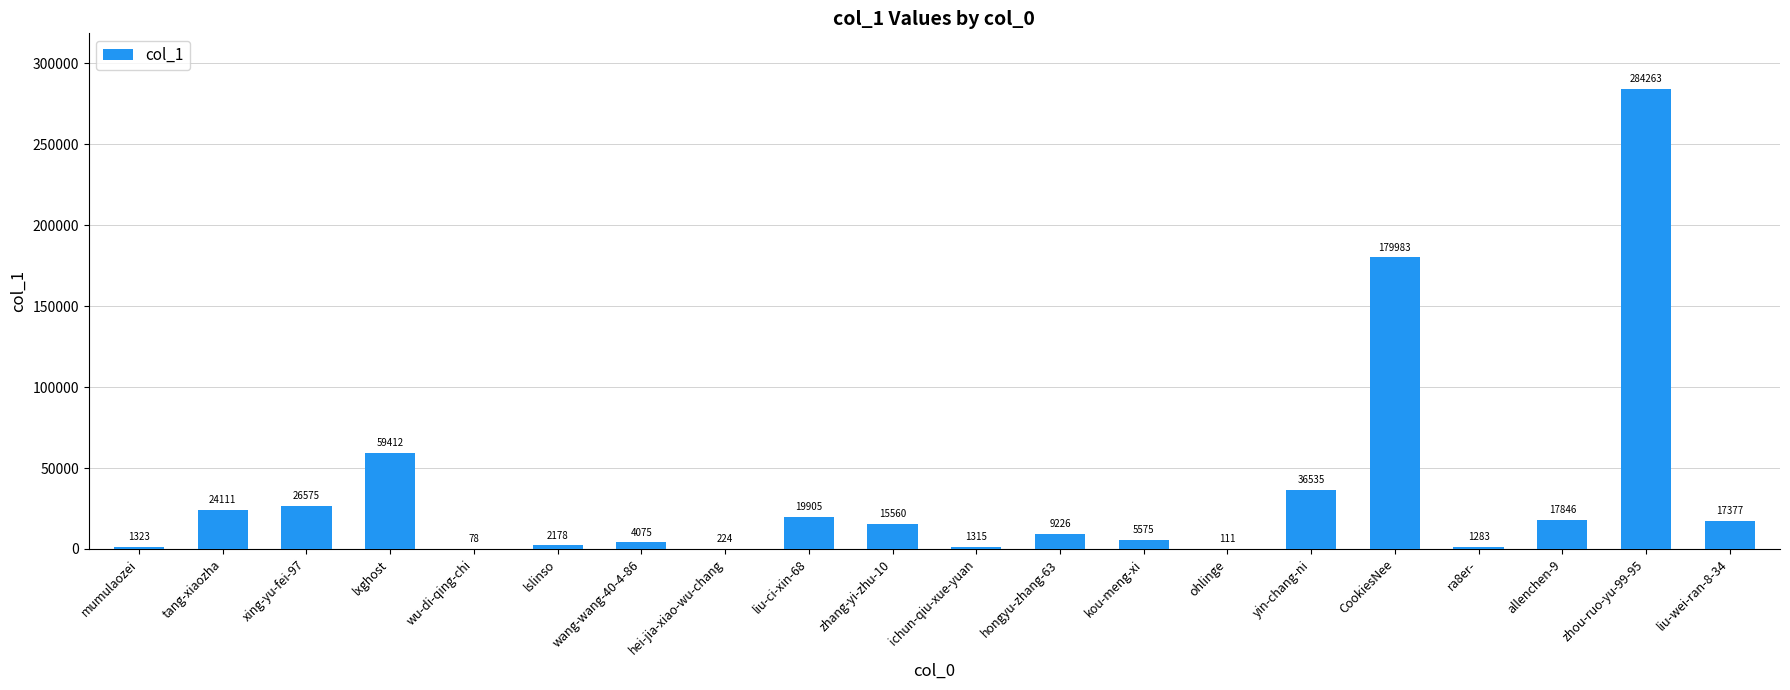

What is the ratio of the value at hei-jia-xiao-wu-chang to the value at ra8er-?

0.2